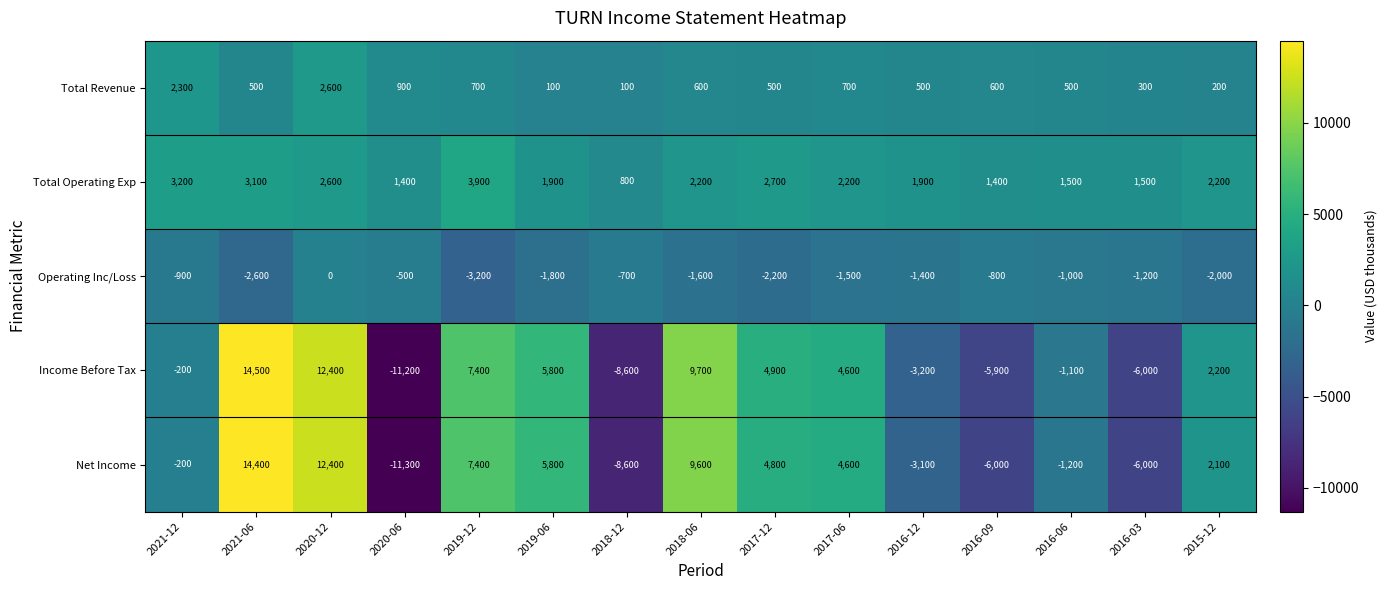

What is the difference between the Net Income values at 2020-06 and 2021-12?

11100